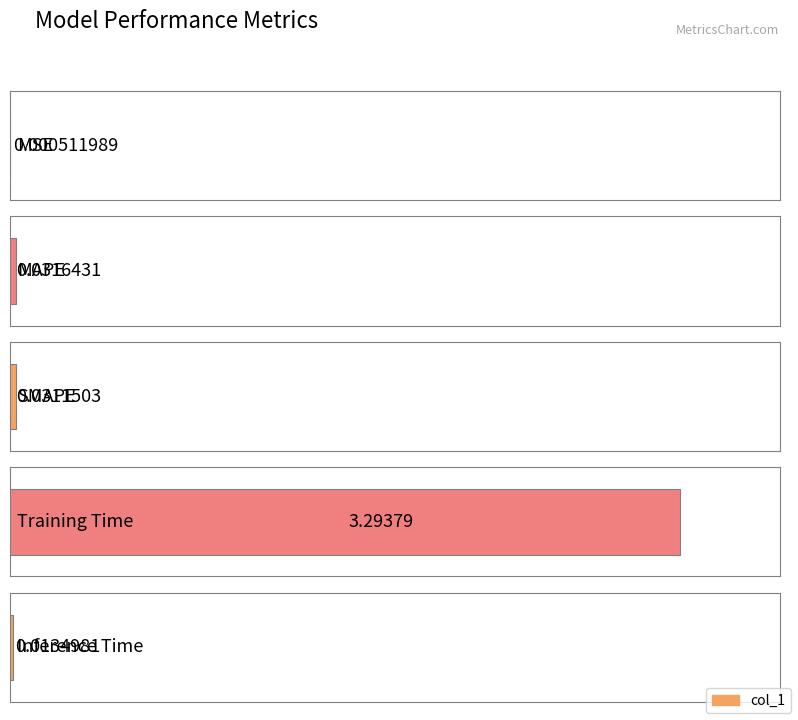

The value at MAPE is 0.0. True or false?

True